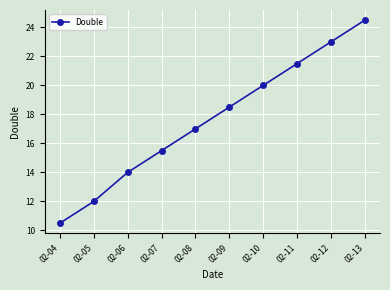

True or false: the data has more than 0 interior local peaks.

False